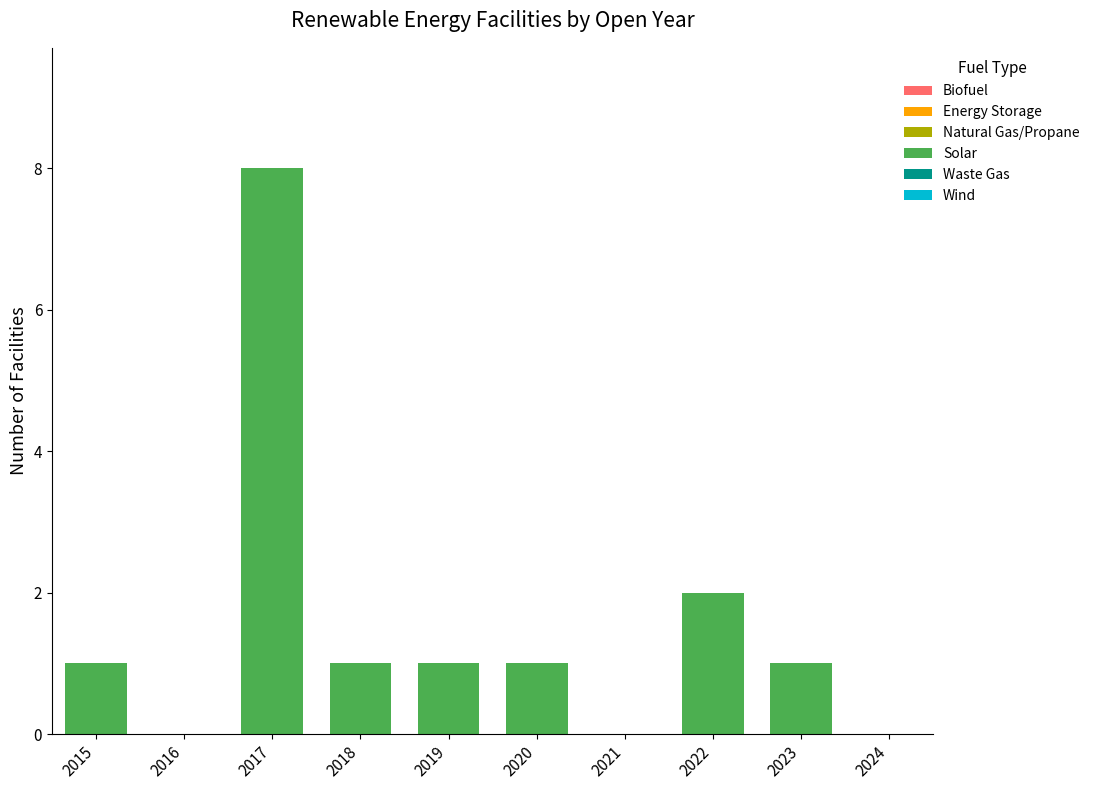

Where is the data nearest to the value 4?

2022